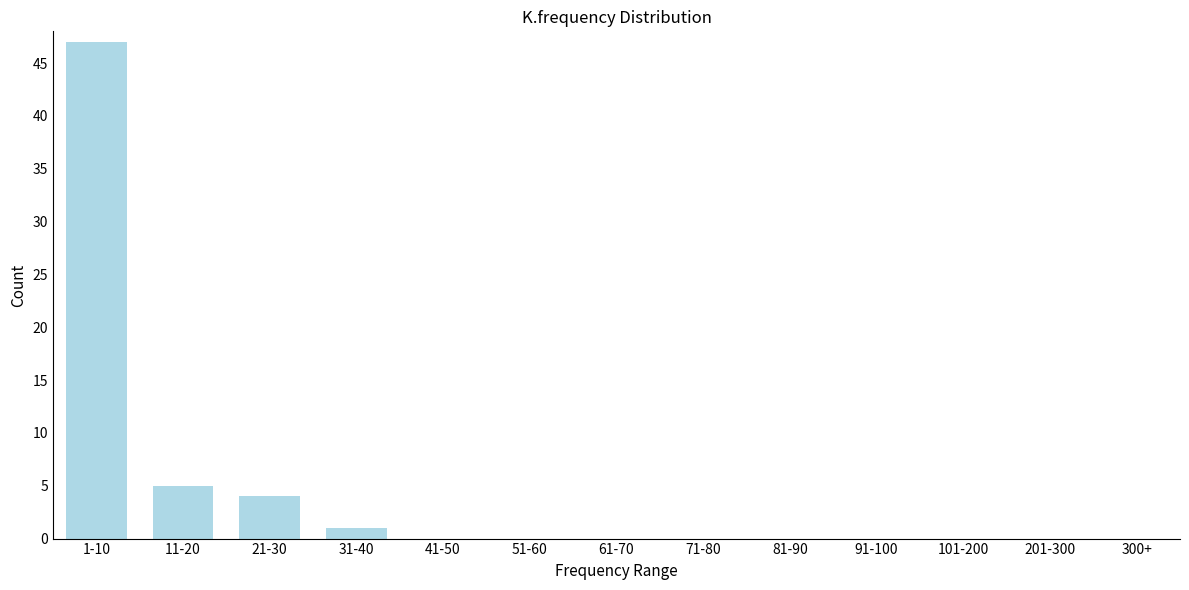

Reading right to left, extract all data points from this chart.

300+=0	201-300=0	101-200=0	91-100=0	81-90=0	71-80=0	61-70=0	51-60=0	41-50=0	31-40=1	21-30=4	11-20=5	1-10=47